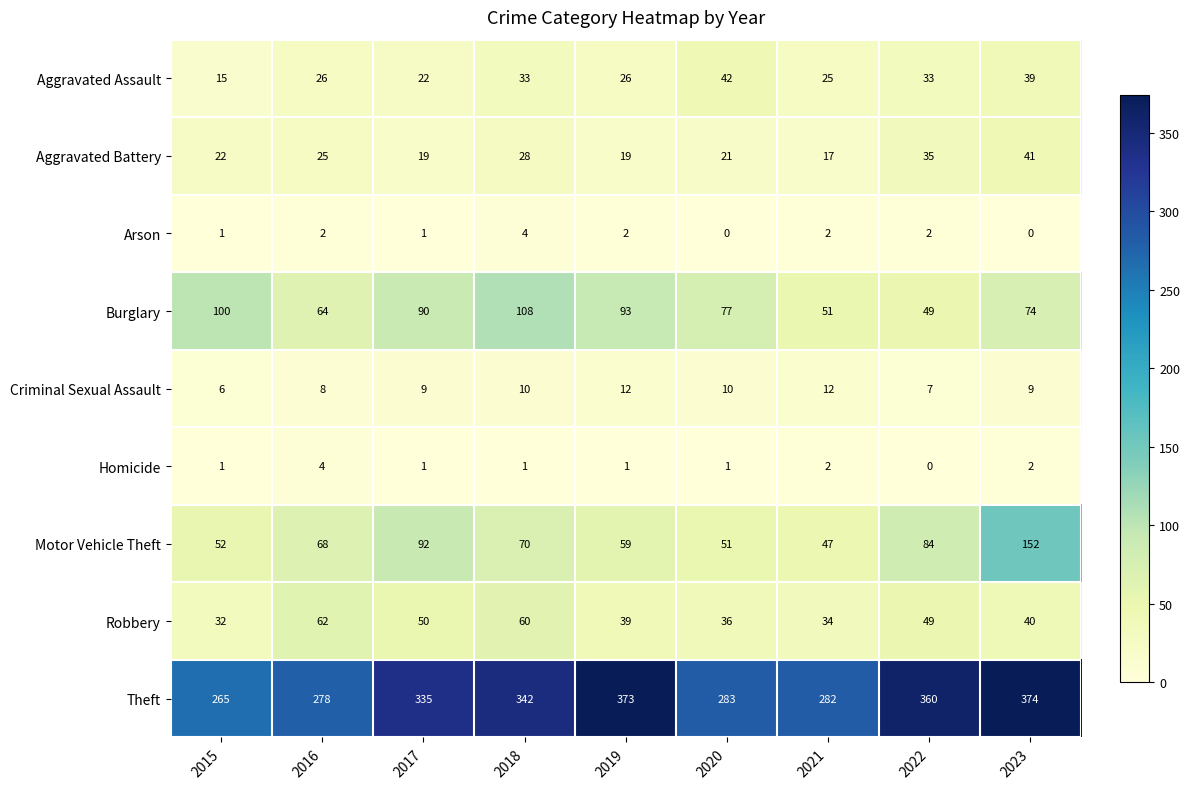

At which category is the sum across all series the highest?

2023